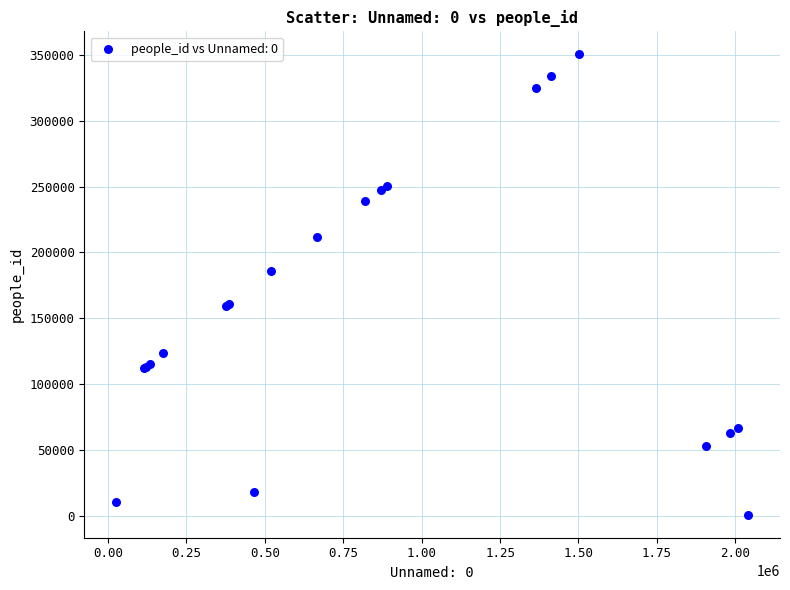

What Y value in the scatter plot is closest to 175632?

185772